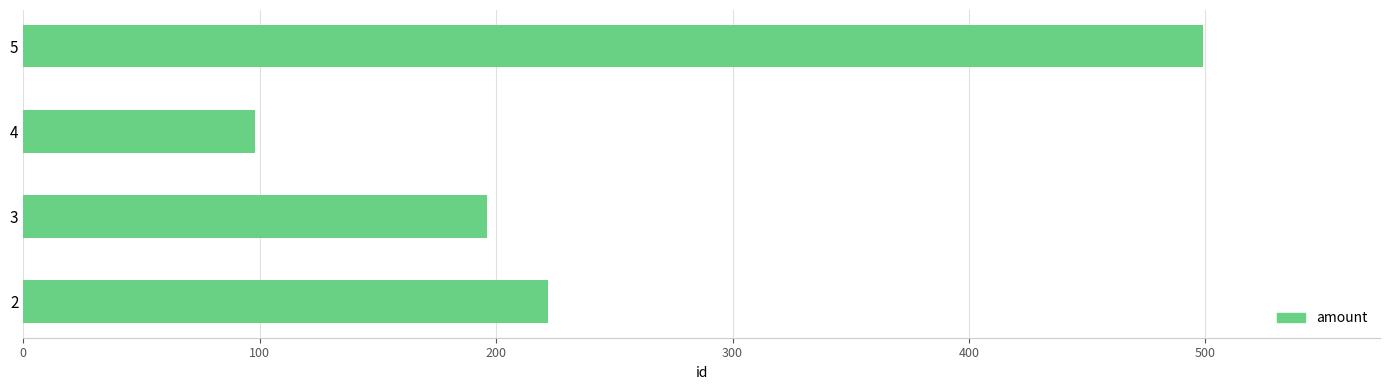

Read the value at 5, to the nearest 5.

500